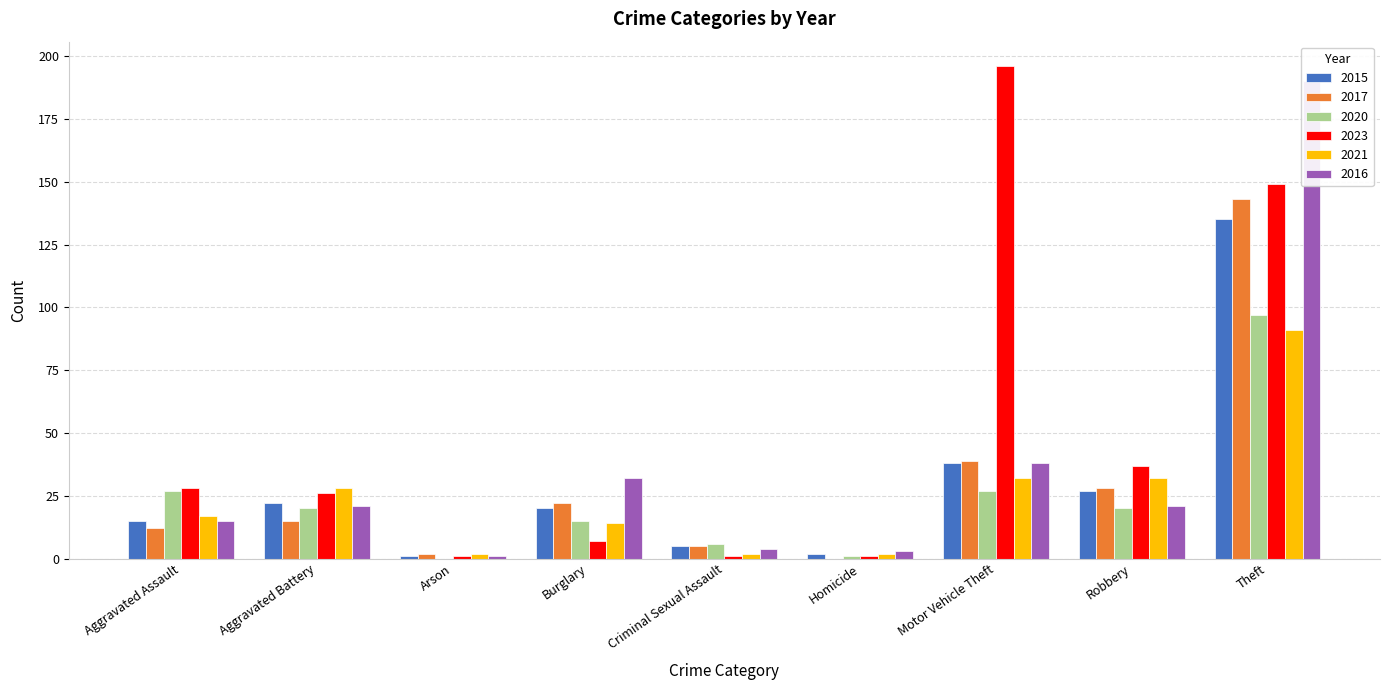

What is the total value across all series at Motor Vehicle Theft?

370